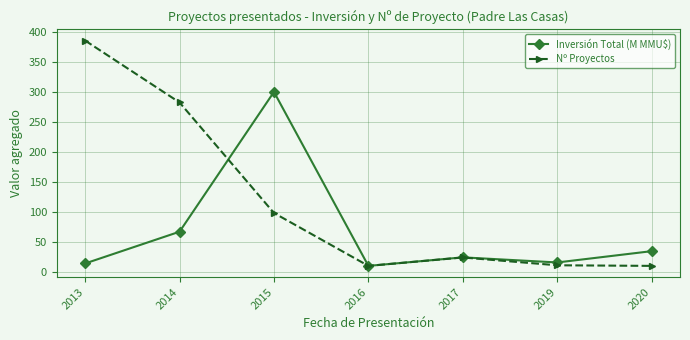

Which series has the widest spread of values?

Nº Proyectos